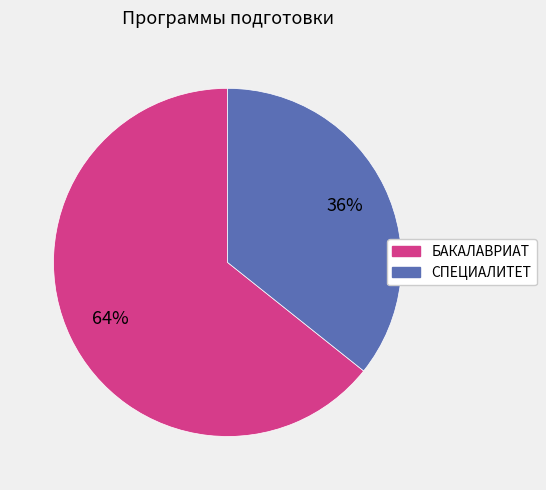

To the nearest percent, what is the combined percentage of СПЕЦИАЛИТЕТ and БАКАЛАВРИАТ?

100%